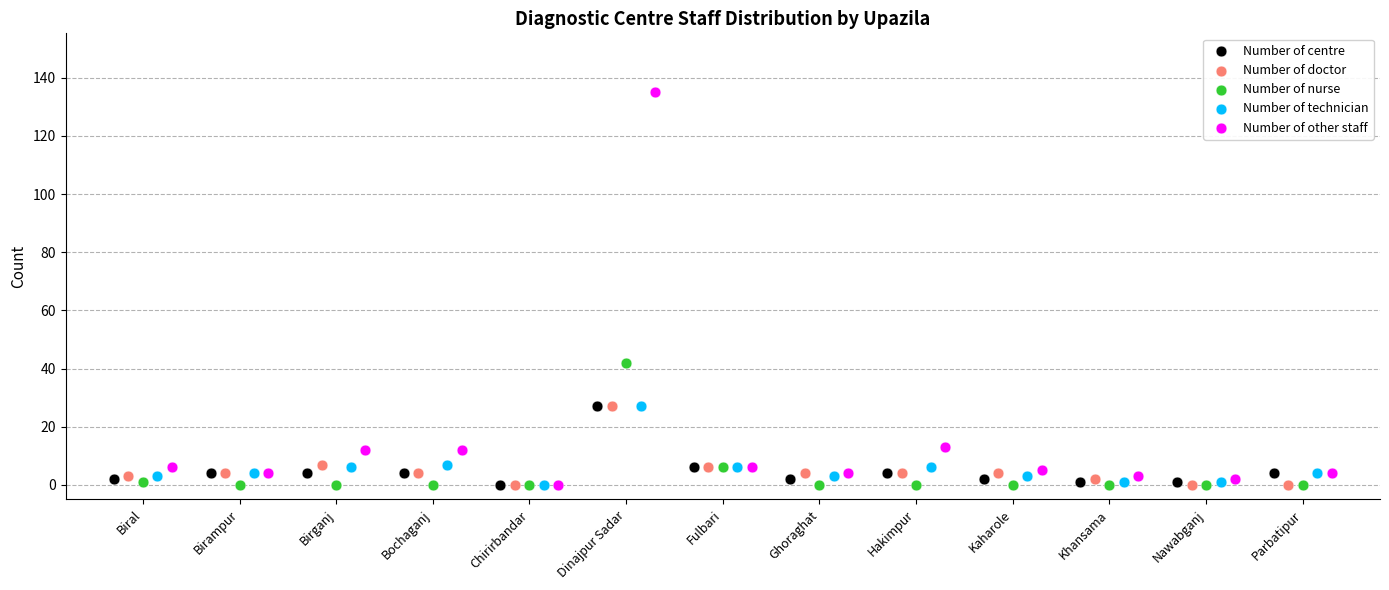

Which series has the largest Y range (max minus min)?

Number of other staff